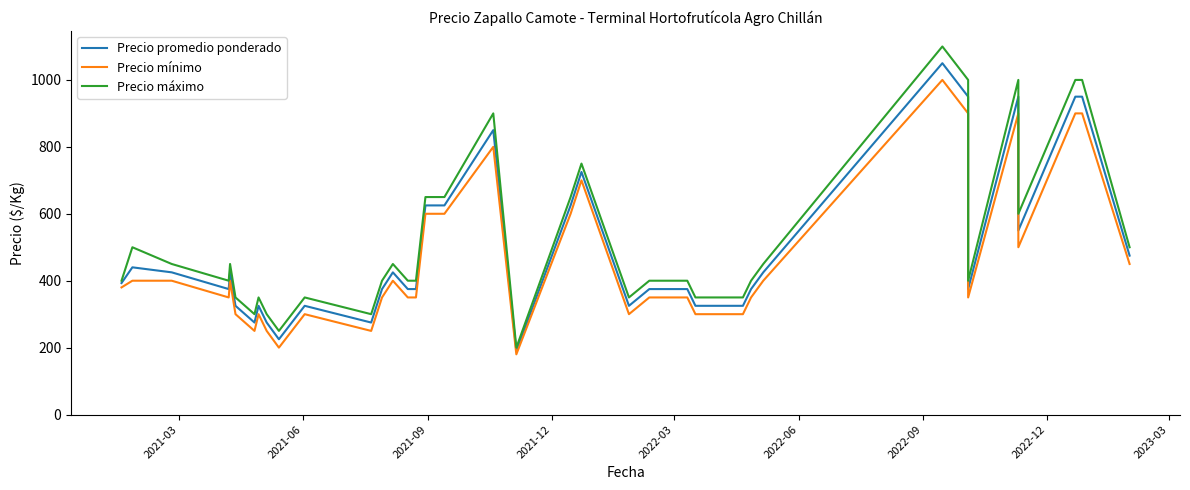

True or false: Precio promedio ponderado and Precio máximo intersect in this chart.

False